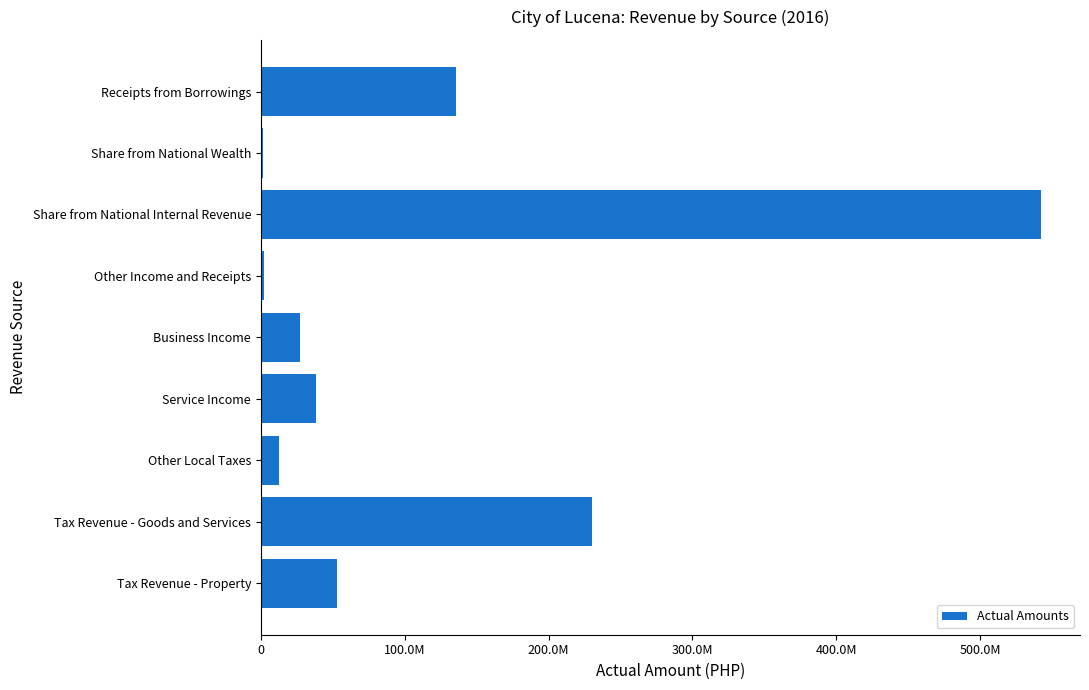

What is the smallest value displayed?

1223230.0